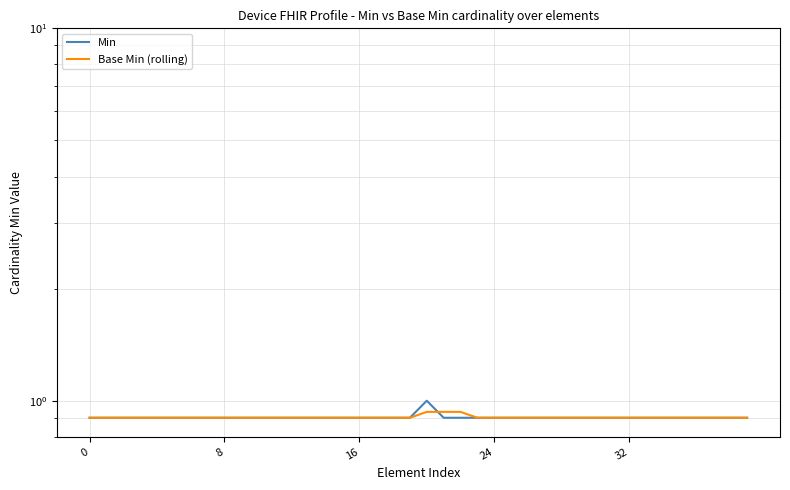

What are all the series names shown in the legend?

Min, Base Min (rolling)